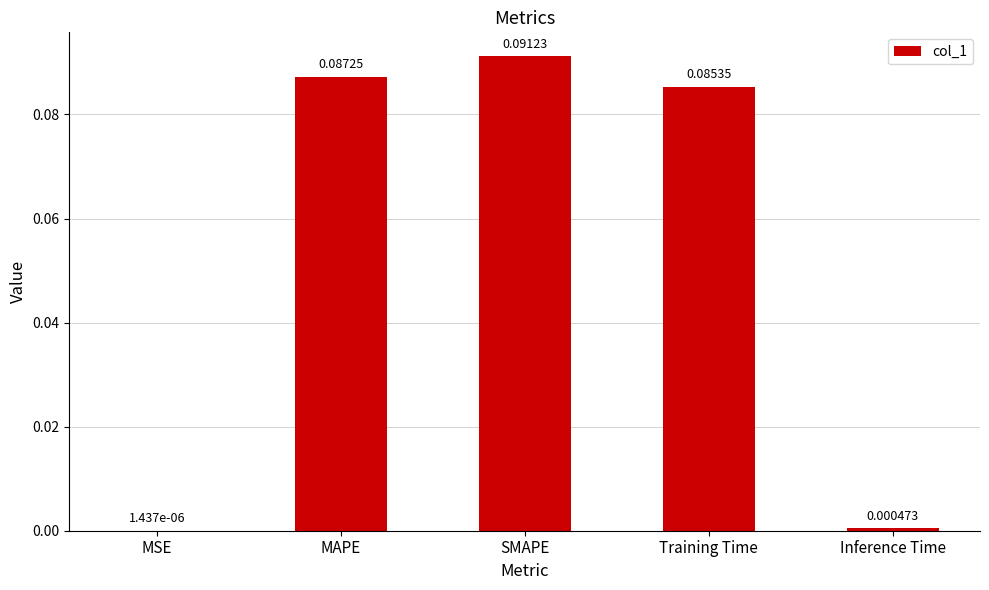

What is the sum of all values?

0.3